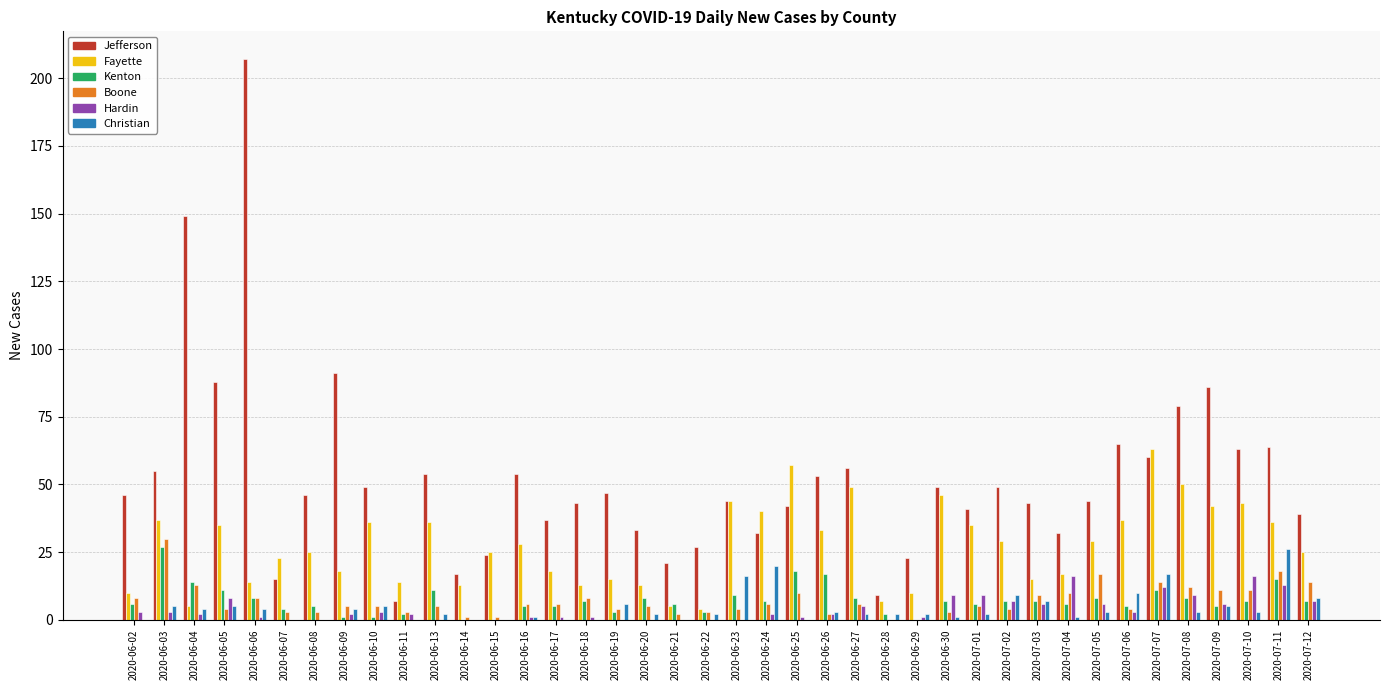

At which label does Kenton reach its peak?

2020-06-03